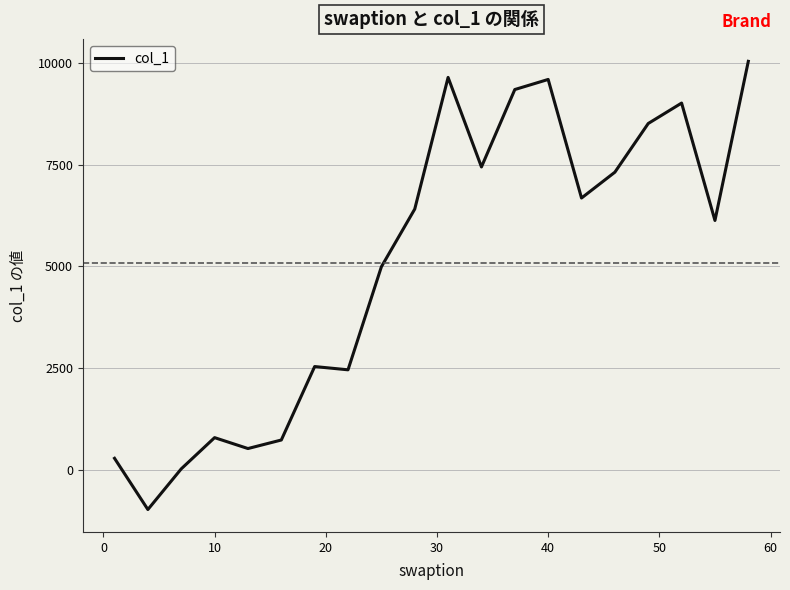

What is the difference between the maximum and minimum values?

11011.5